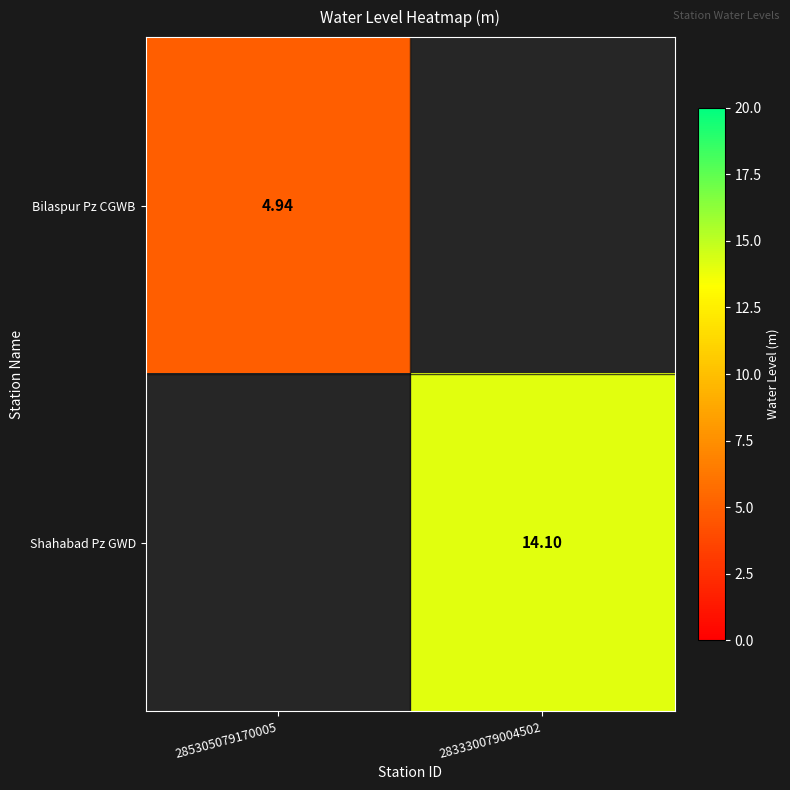

What is the greatest value displayed?

14.1